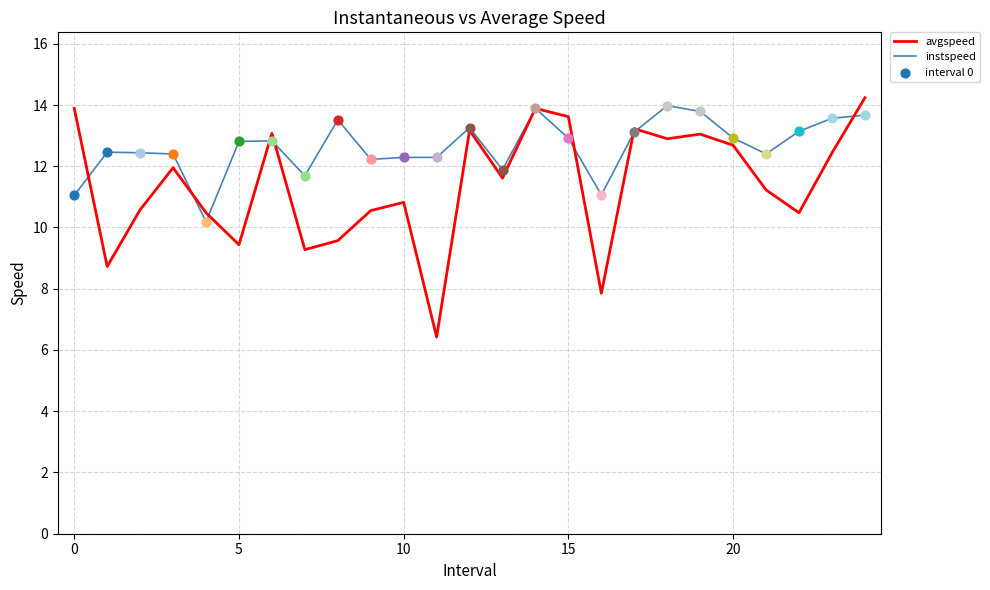

Which series has the largest total across all categories?

instspeed